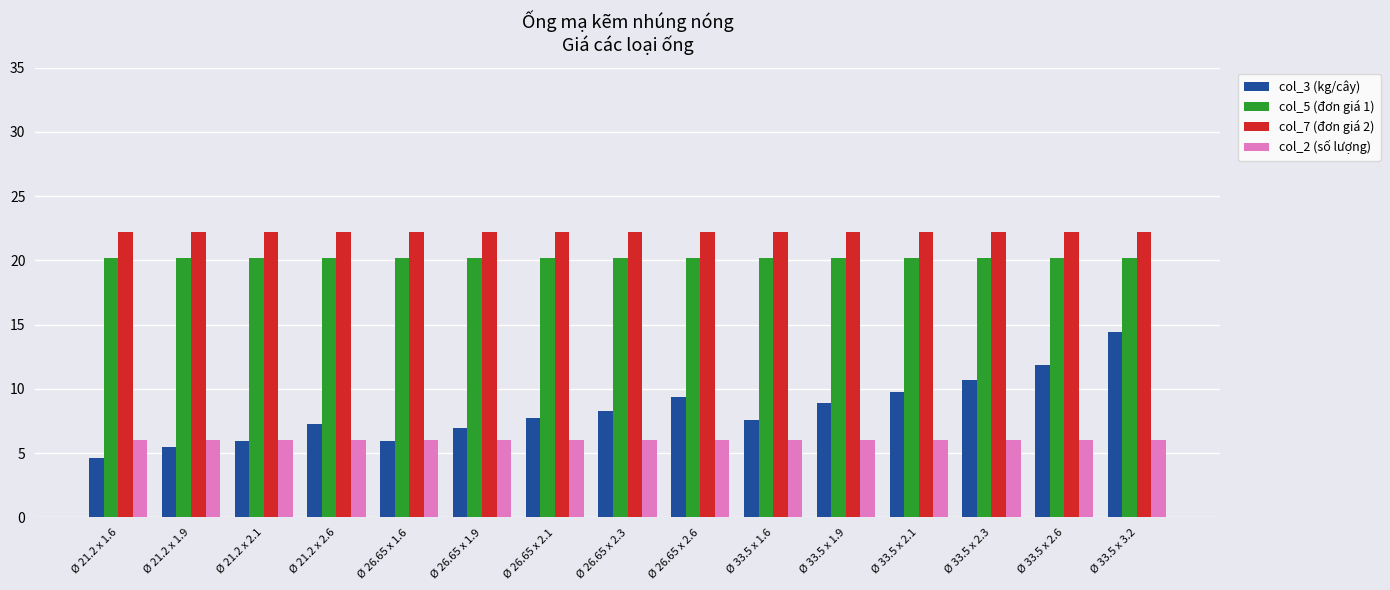

How many bars are there in total?

60